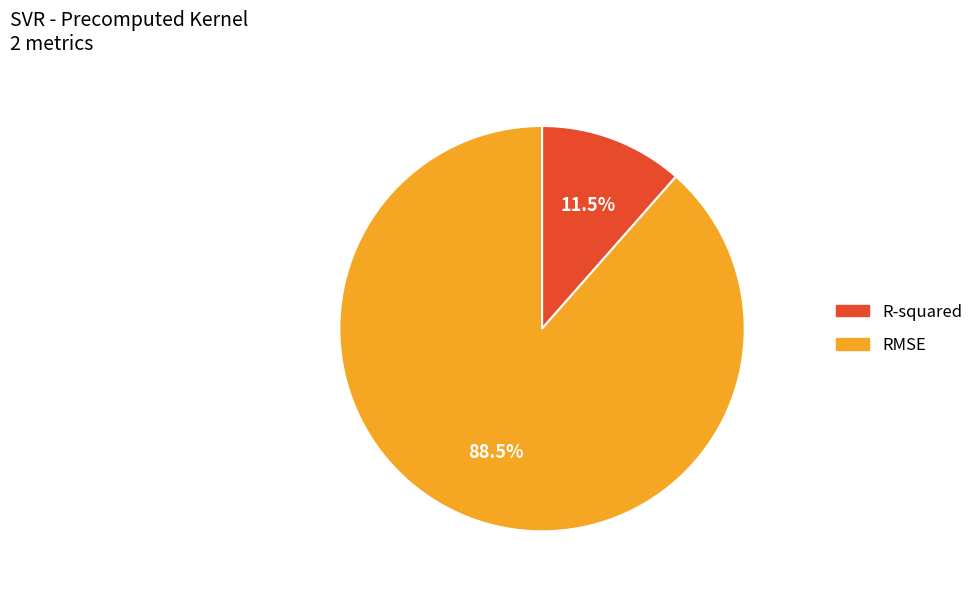

Which category has the smallest portion of the pie?

R-squared